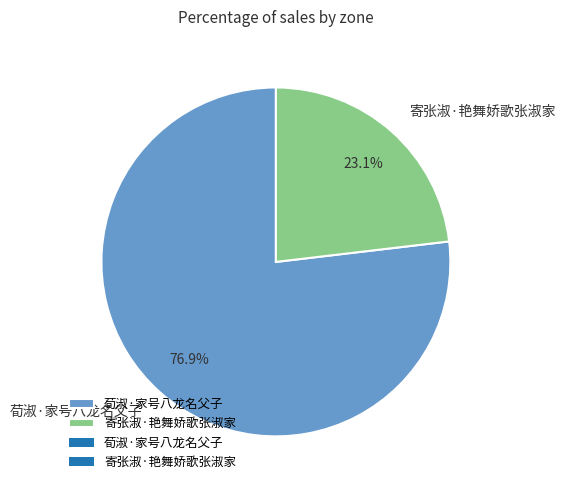

Which has a higher value, 寄张淑·艳舞娇歌张淑家 or 荀淑·家号八龙名父子?

荀淑·家号八龙名父子